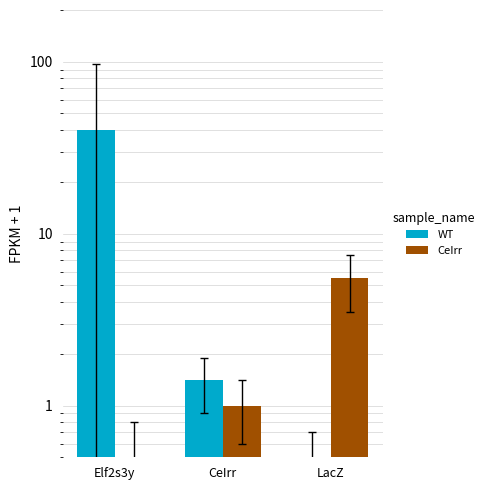

Rank the series by their average value, from lowest to highest.

CeIrr, WT